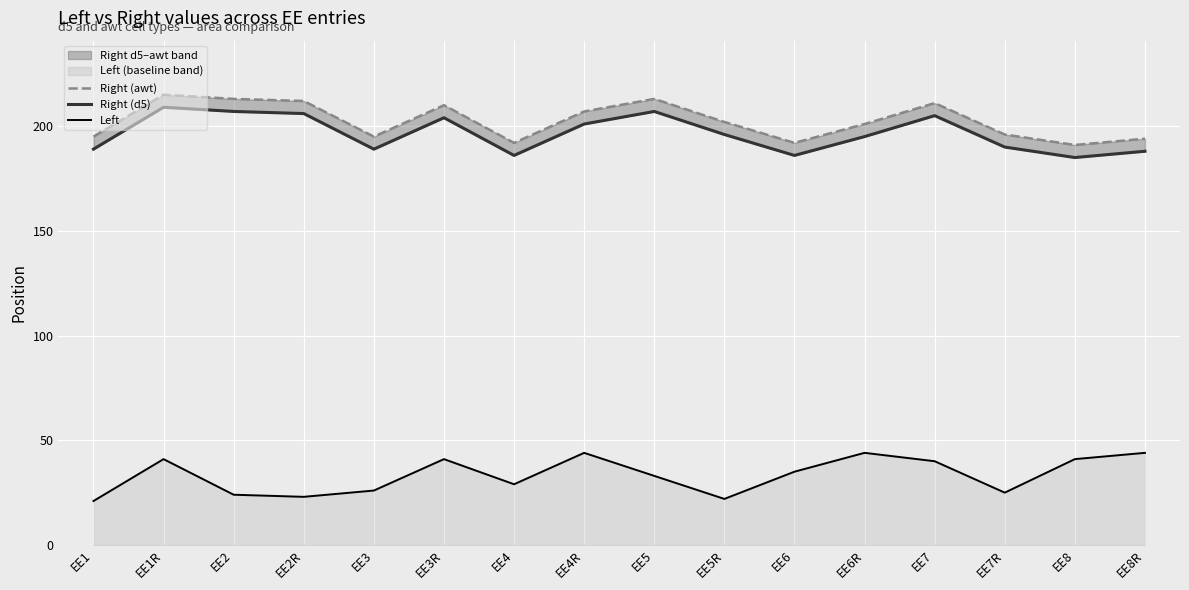

Reading right to left, extract all data points from this chart.

Right (awt): 194	191	196	211	201	192	202	213	207	192	210	195	212	213	215	195
Right (d5): 188	185	190	205	195	186	196	207	201	186	204	189	206	207	209	189
Left: 44	41	25	40	44	35	22	33	44	29	41	26	23	24	41	21